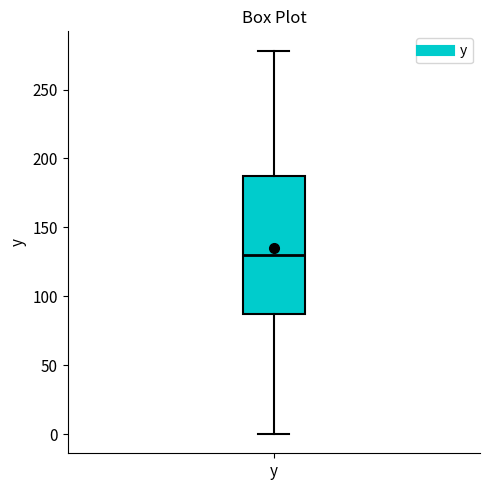

Where is the upper edge of the box for y on the y-axis? The values are not printed on the chart, so give them approximately, as read against the axis.

185